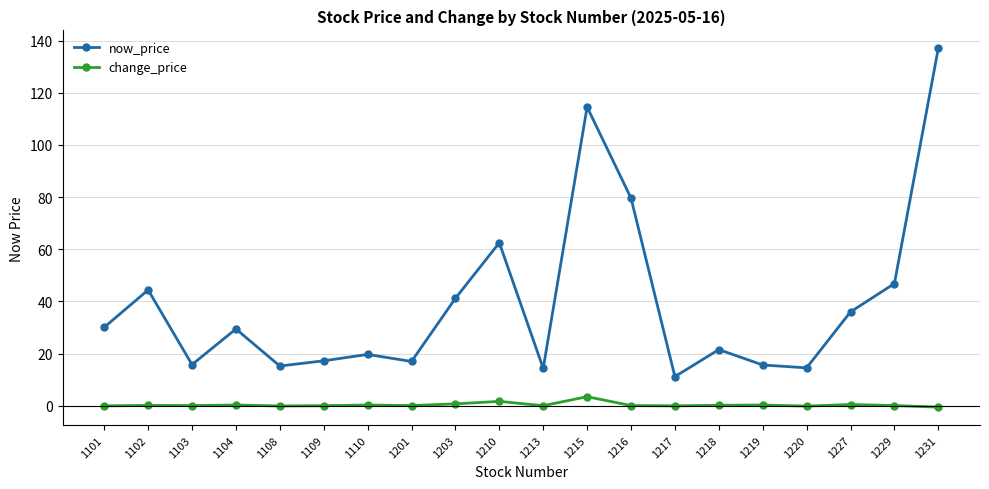

What is the minimum value for now_price?

11.2